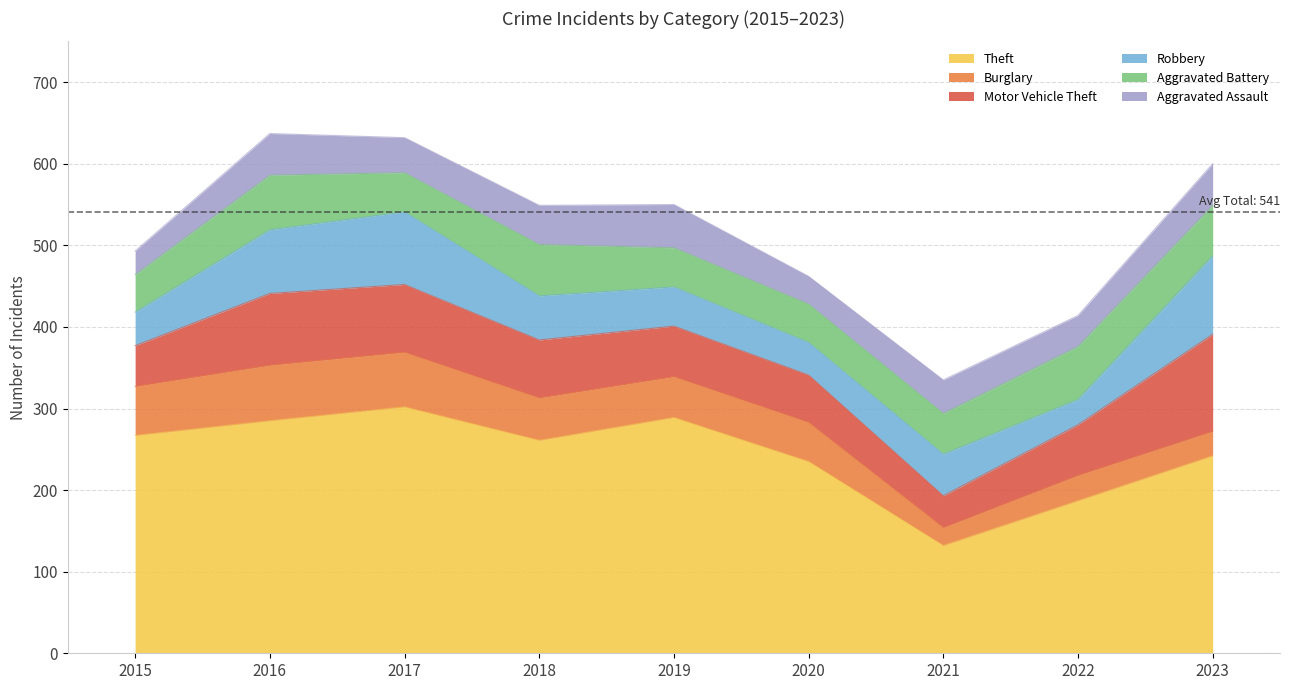

Which series changed the most between 2017 and 2021?

Theft